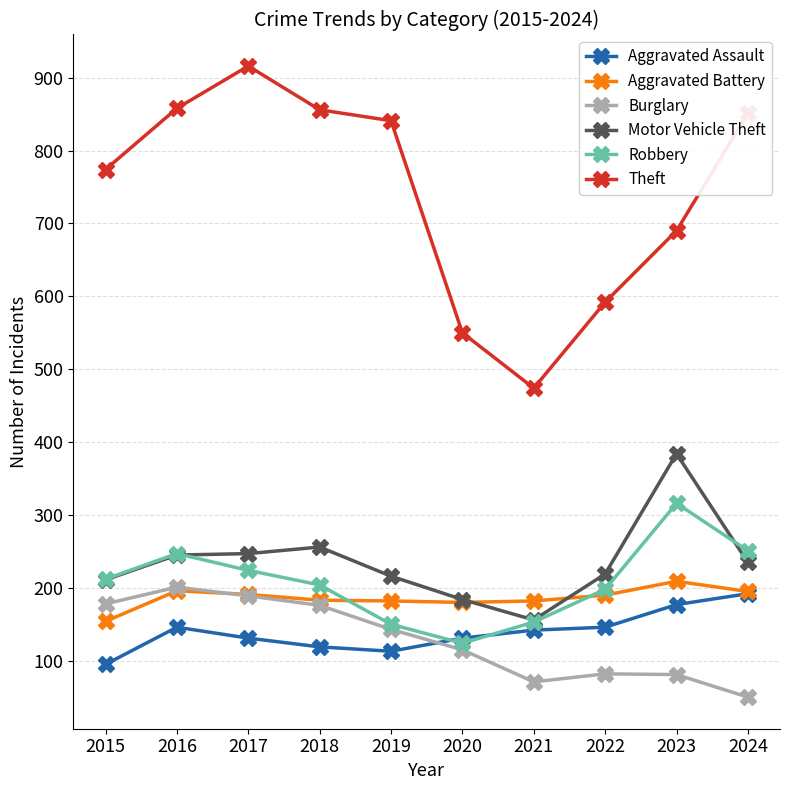

What is the maximum value for Burglary?

201